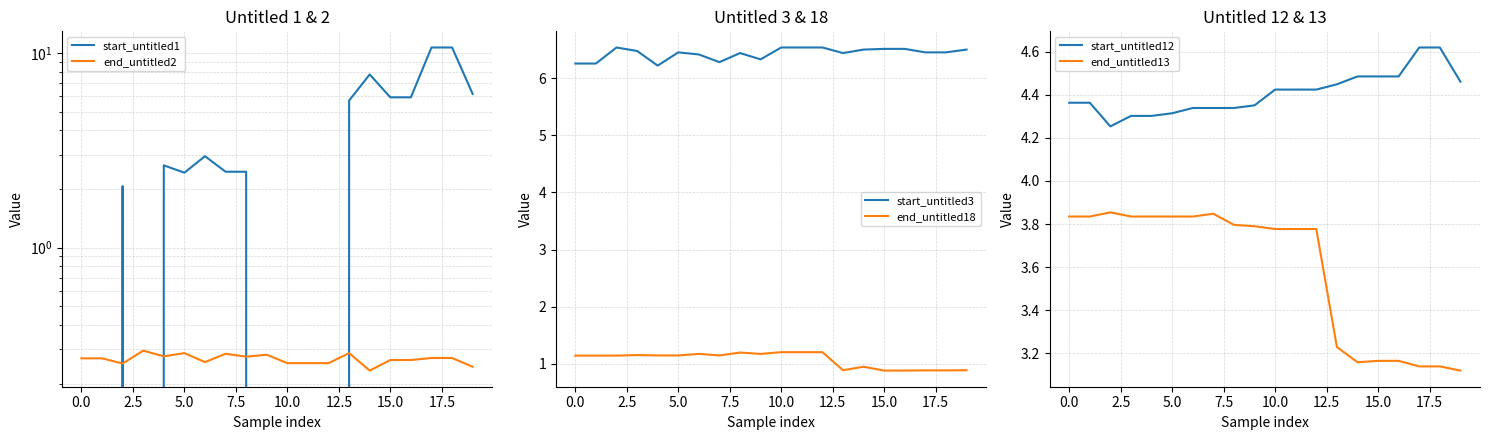

True or false: end_untitled13 and start_untitled12 cross at least once.

False